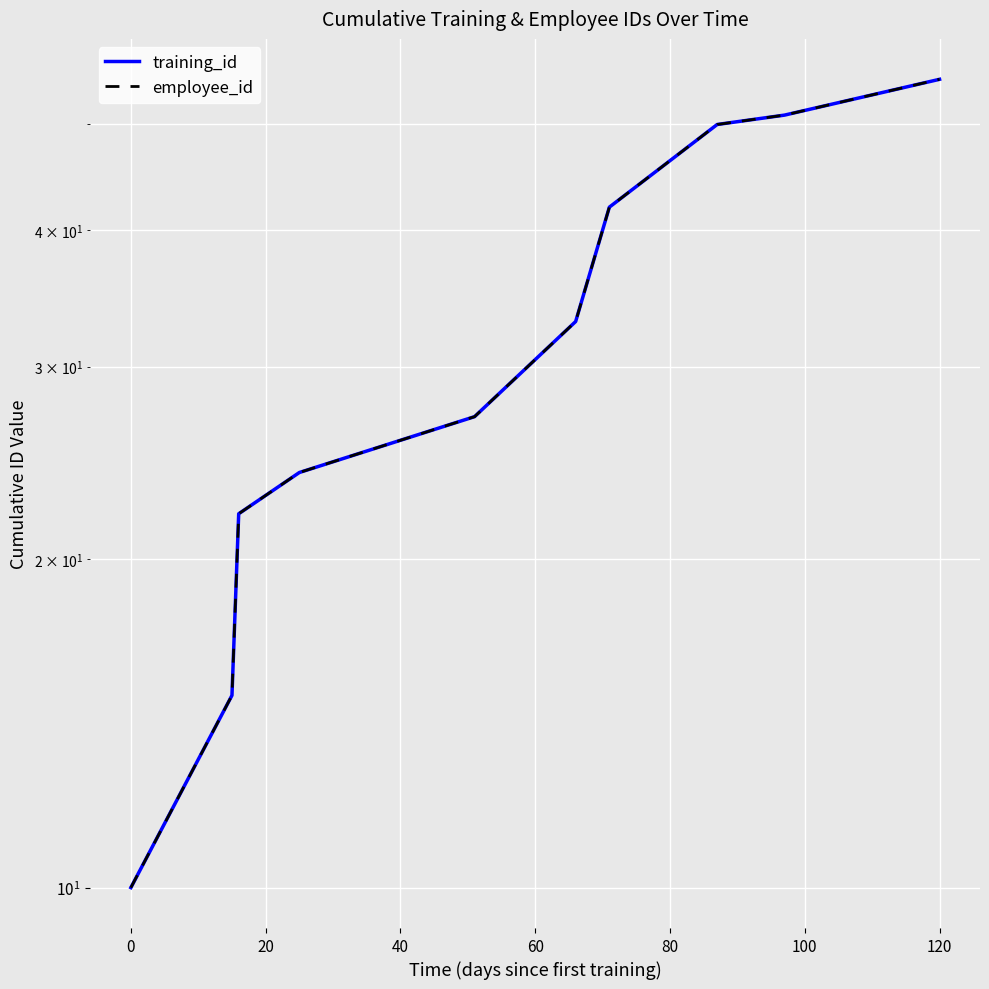

How many values in the employee_id series are below 33?

5